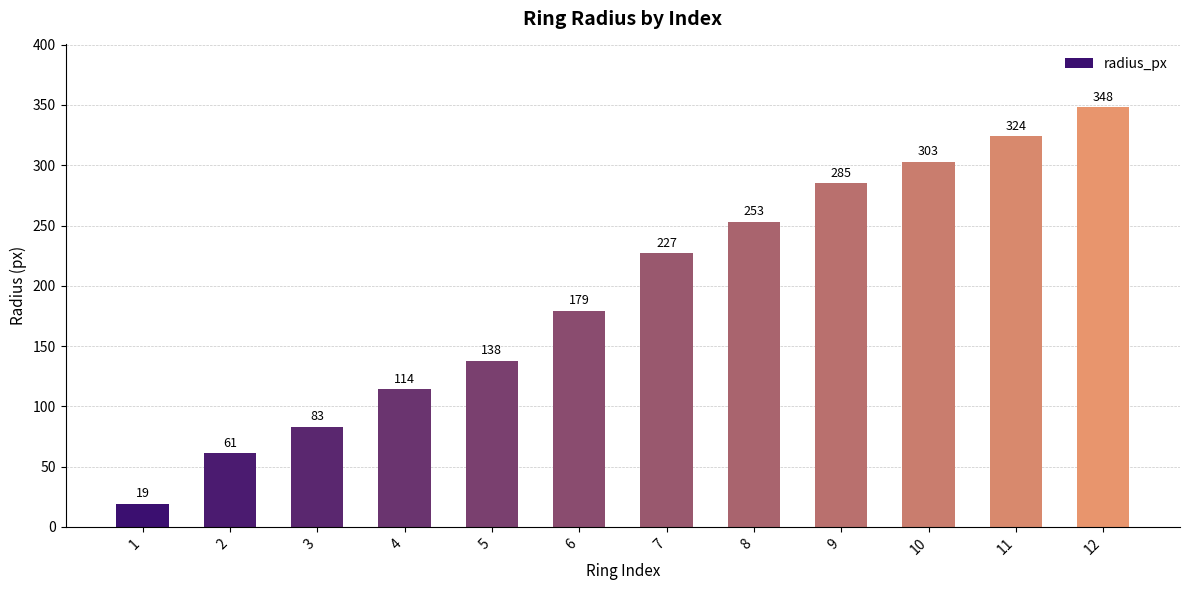

Which label corresponds to the largest value in the chart?

12